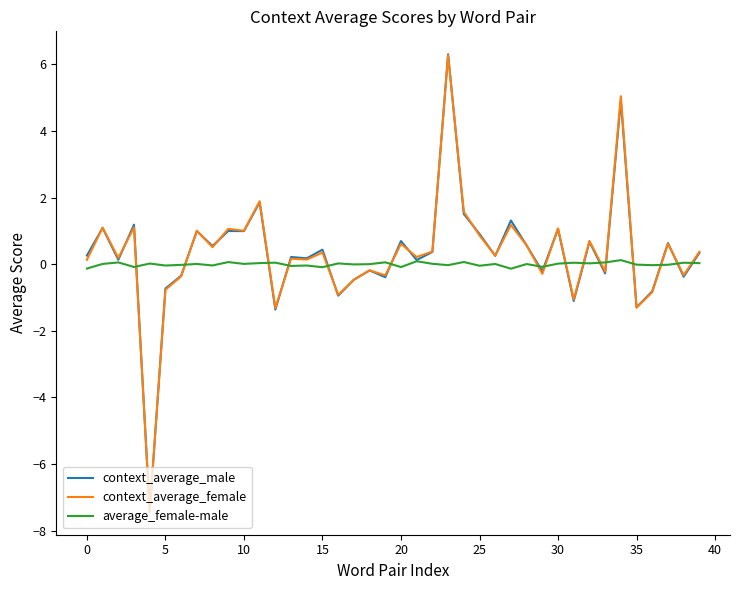

What is the highest value of the context_average_female series?

6.3